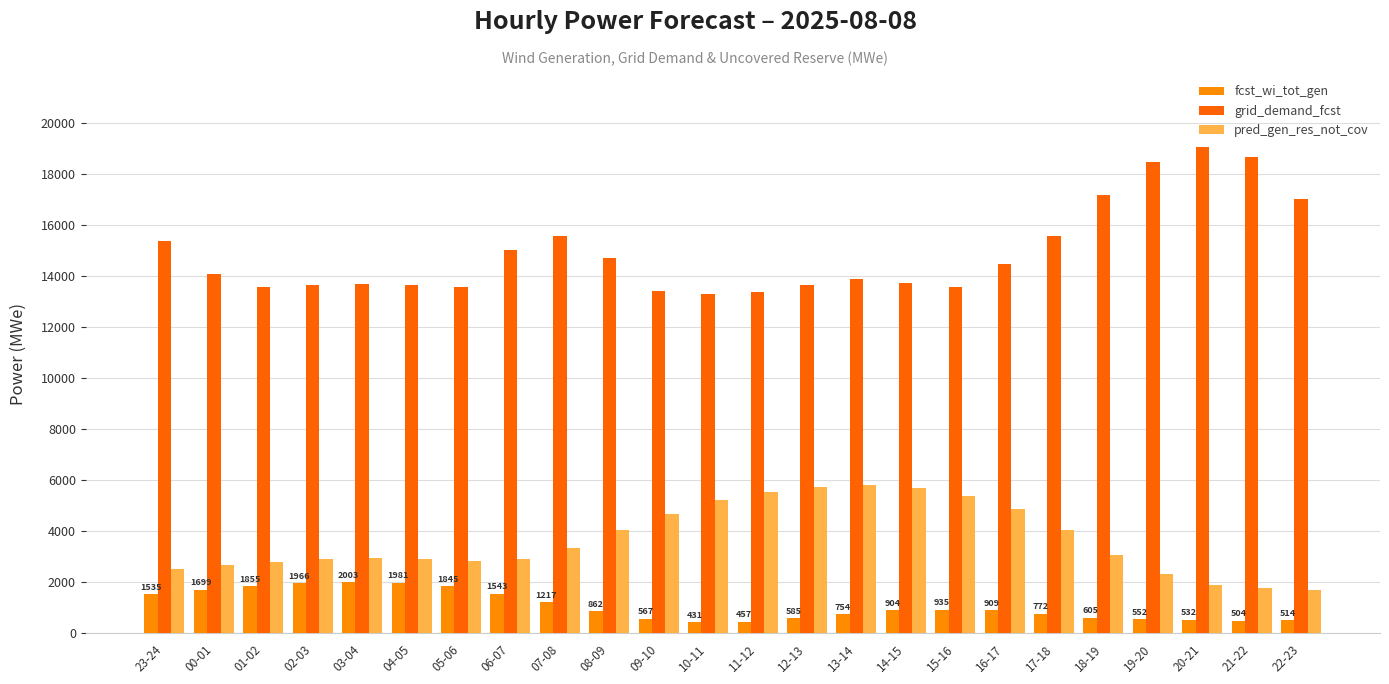

What is the label of the 3rd bar from the right?

20-21